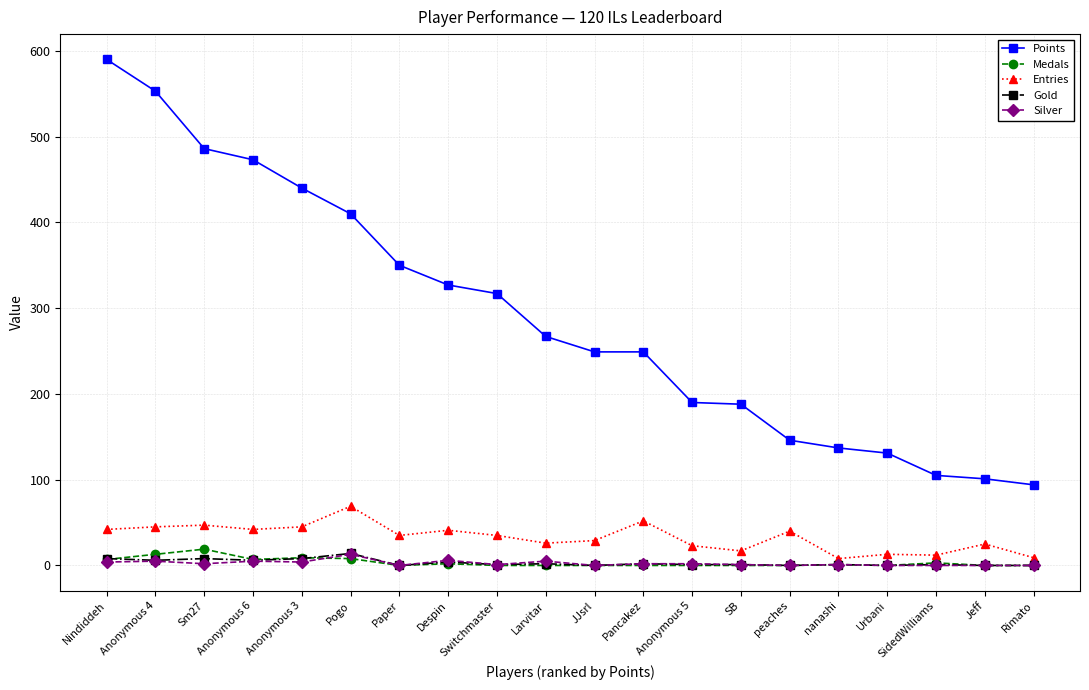

Does the chart display data point markers on the line(s)?

Yes